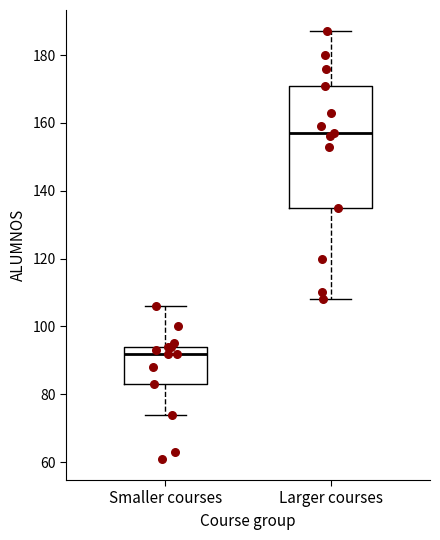

Reading left to right, read every box against the y-axis: the position of its median line, the range the box covers, and the ends of its whiskers. The values are not printed on the chart, so give them approximately, as read against the axis.

Smaller courses: median 92, box 84 to 94, whiskers 74 to 106
Larger courses: median 158, box 136 to 172, whiskers 108 to 188